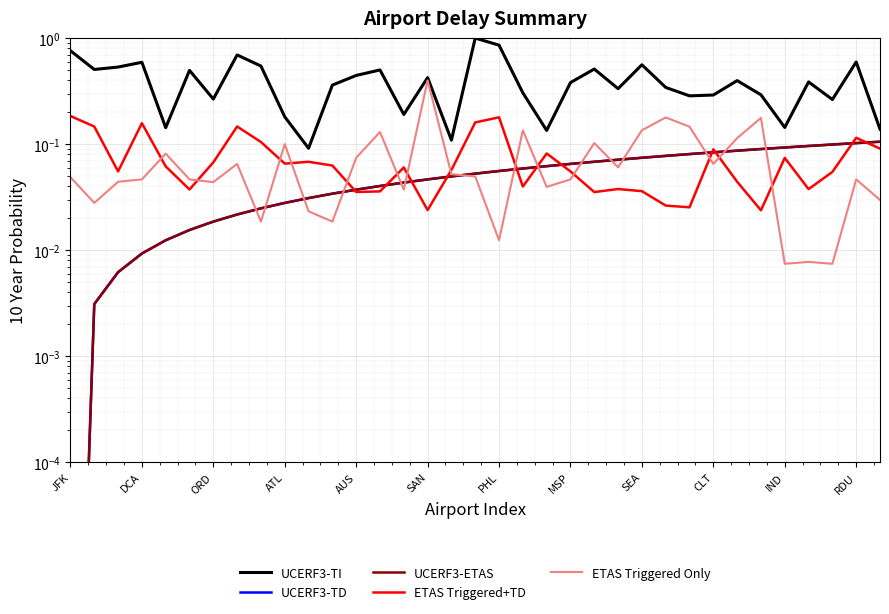

What is the sum of the UCERF3-ETAS values at 19 and 16?

0.1